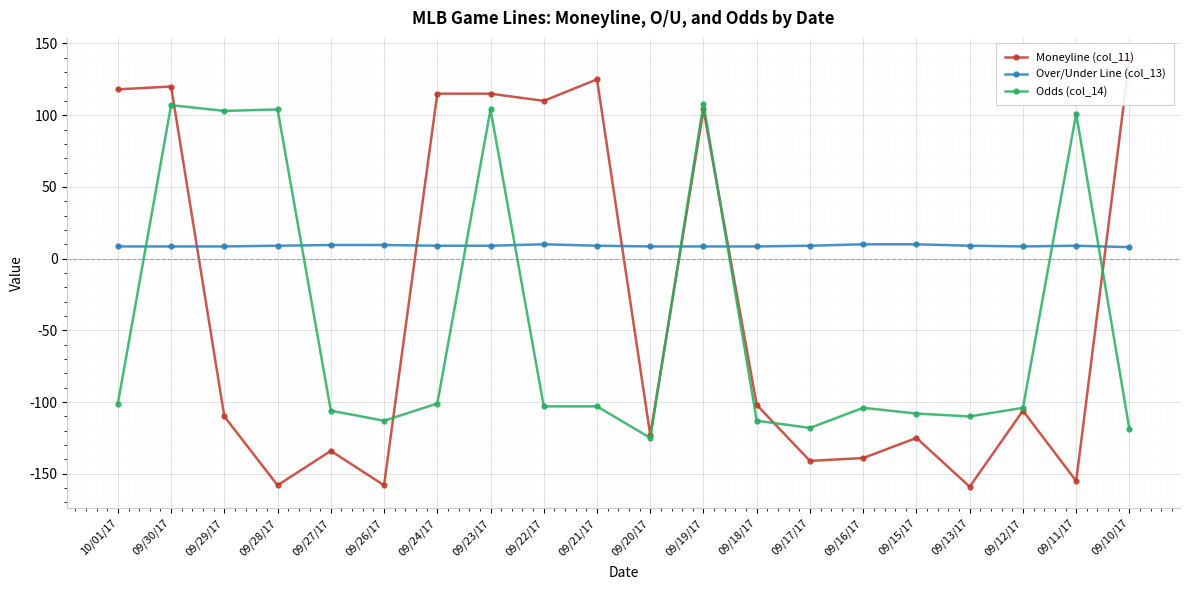

In Moneyline (col_11), how many points are lower than both neighbors (excluding endpoints)?

7